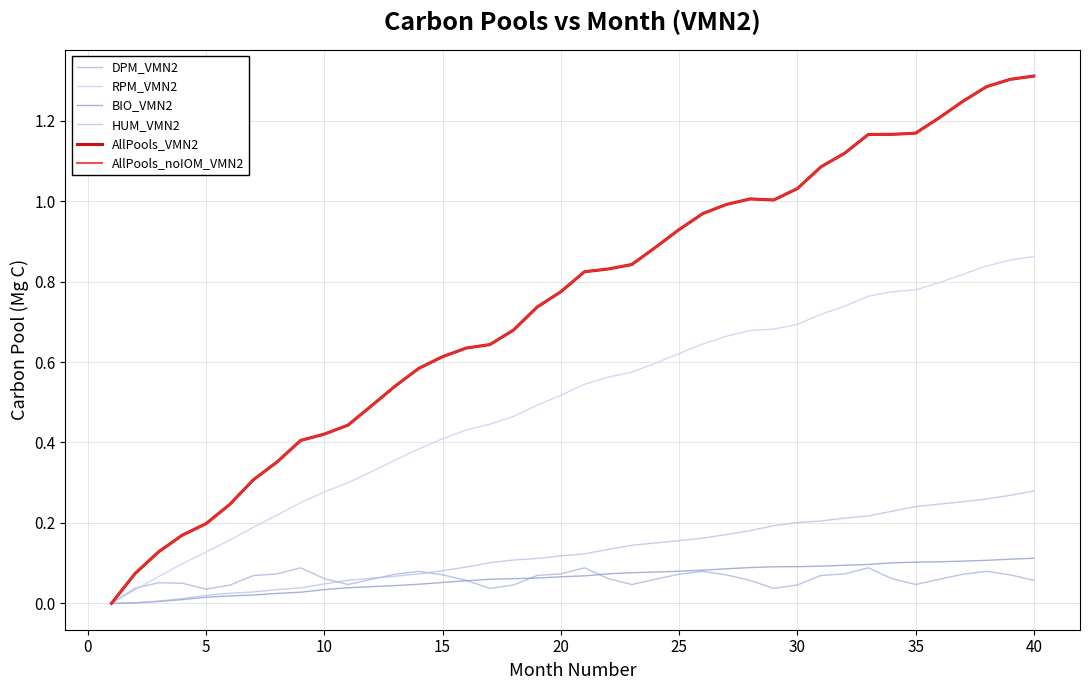

Does the chart have visible grid lines?

Yes